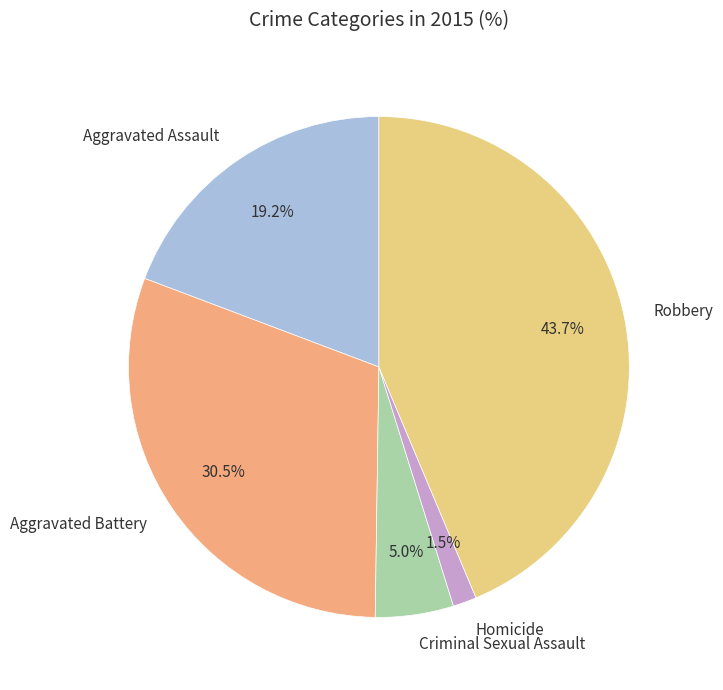

Between Robbery and Criminal Sexual Assault, which is larger?

Robbery